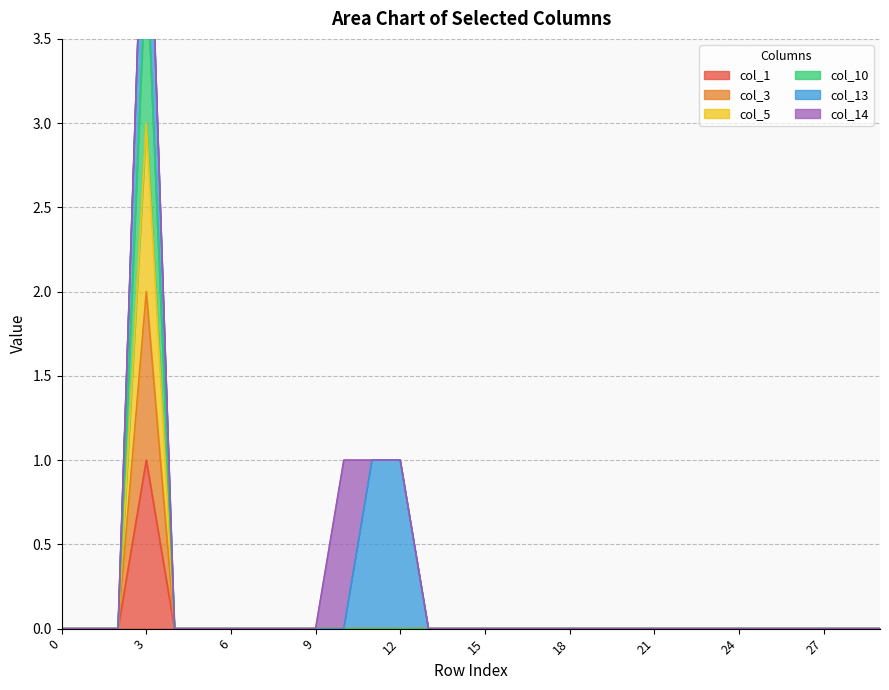

How many col_5 values are between 0 and 1?

29